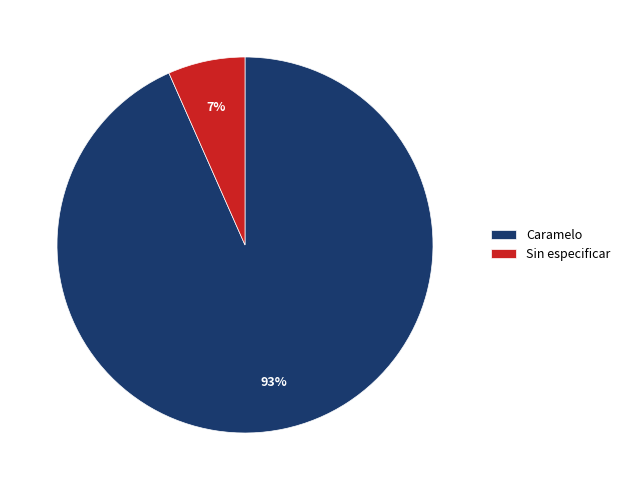

What percentage is the Caramelo slice, to the nearest percent?

93%